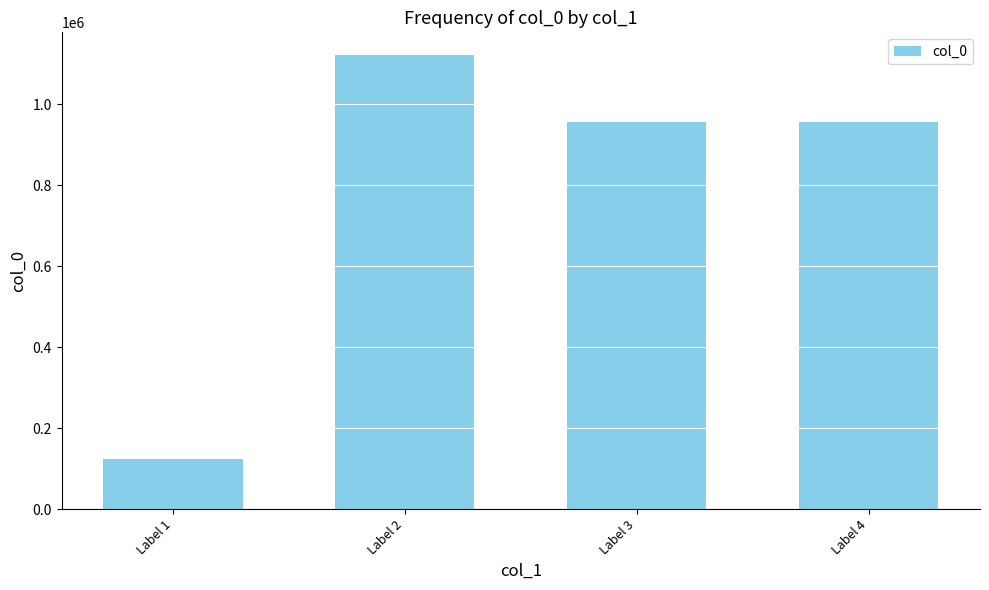

Which category has the highest value across all series?

Label 2